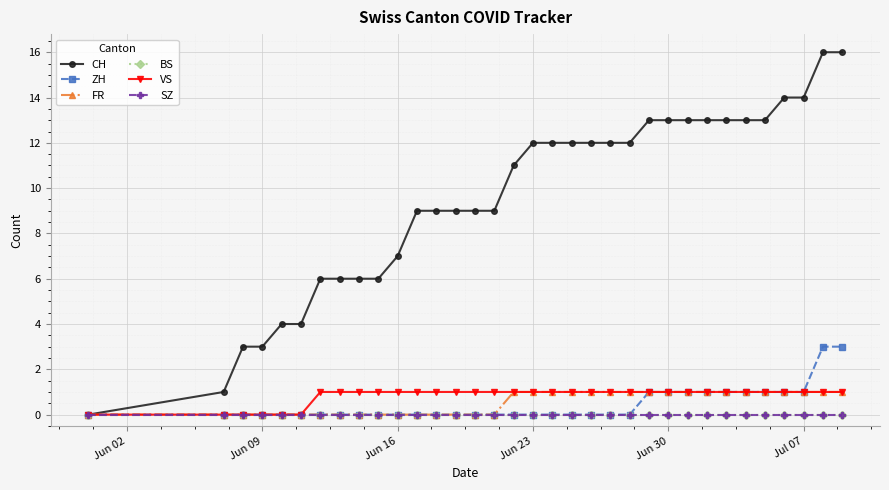

Reading right to left, list all the values displayed in this chart.

CH: 16	16	14	14	13	13	13	13	13	13	13	12	12	12	12	12	12	11	9	9	9	9	9	7	6	6	6	6	4	4	3	3	1	0
ZH: 3	3	1	1	1	1	1	1	1	1	1	0	0	0	0	0	0	0	0	0	0	0	0	0	0	0	0	0	0	0	0	0	0	0
FR: 1	1	1	1	1	1	1	1	1	1	1	1	1	1	1	1	1	1	0	0	0	0	0	0	0	0	0	0	0	0	0	0	0	0
BS: 0	0	0	0	0	0	0	0	0	0	0	0	0	0	0	0	0	0	0	0	0	0	0	0	0	0	0	0	0	0	0	0	0	0
VS: 1	1	1	1	1	1	1	1	1	1	1	1	1	1	1	1	1	1	1	1	1	1	1	1	1	1	1	1	0	0	0	0	0	0
SZ: 0	0	0	0	0	0	0	0	0	0	0	0	0	0	0	0	0	0	0	0	0	0	0	0	0	0	0	0	0	0	0	0	0	0